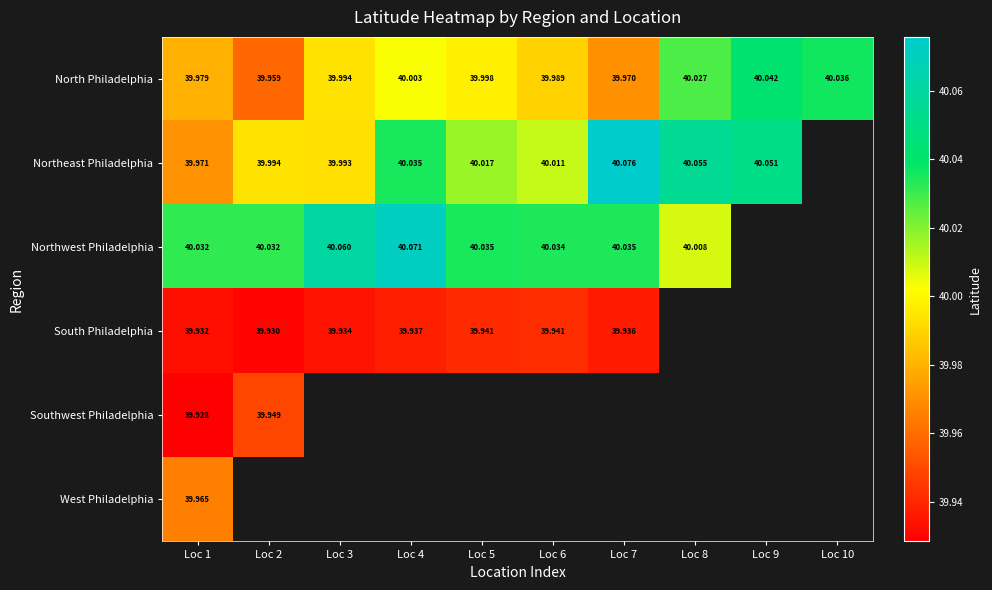

At Loc 1, list the series in order from smallest to largest.

Southwest Philadelphia, South Philadelphia, West Philadelphia, Northeast Philadelphia, North Philadelphia, Northwest Philadelphia